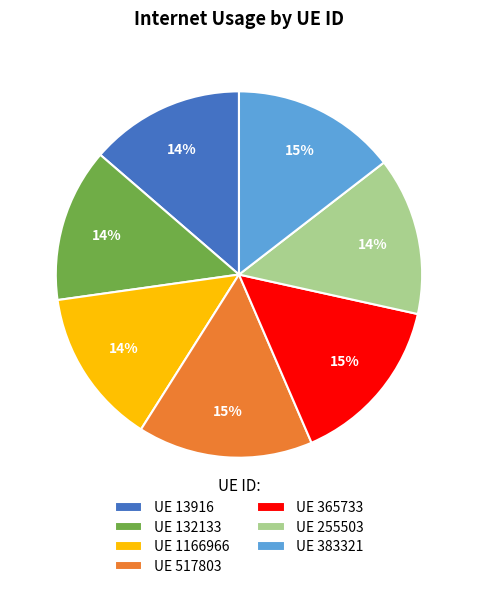

How many segments does this pie chart have?

7